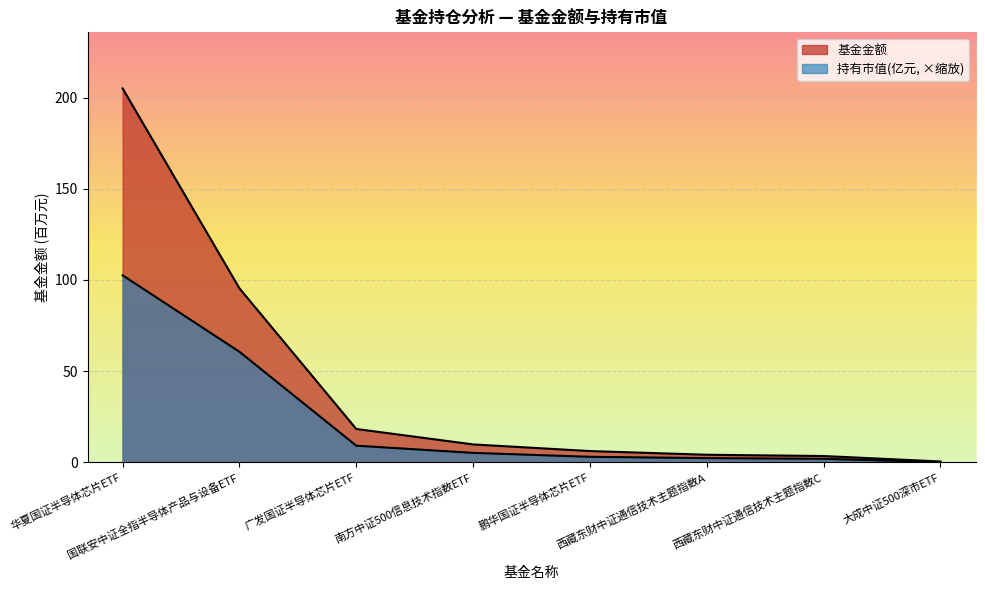

True or false: 持有市值(亿元) and 基金金额 cross at least once.

False